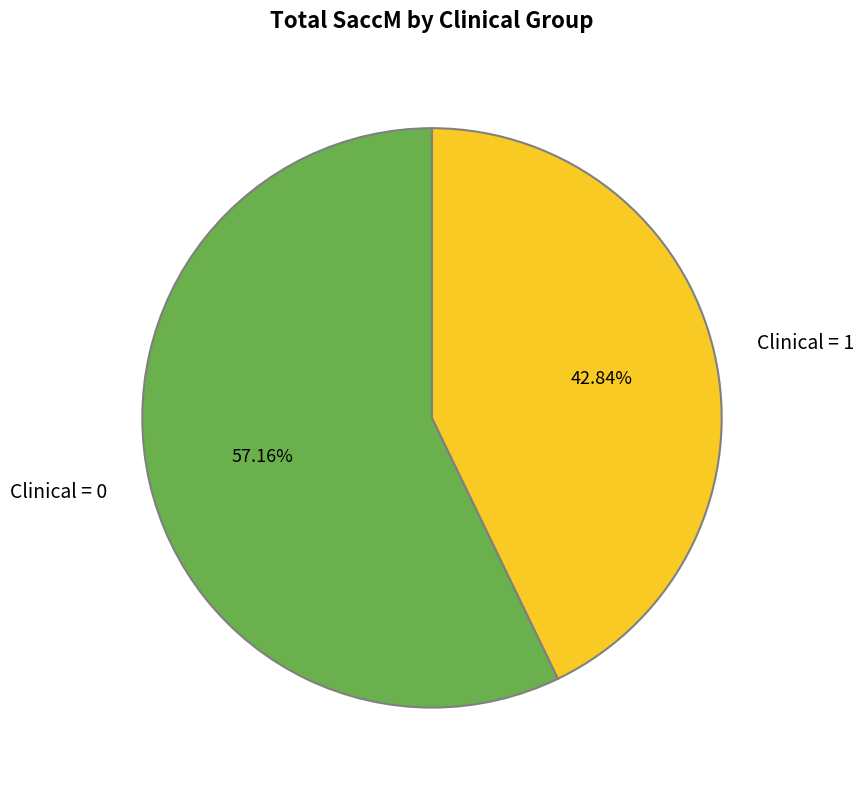

Do Clinical = 1 and Clinical = 0 together represent more than half of the pie?

Yes